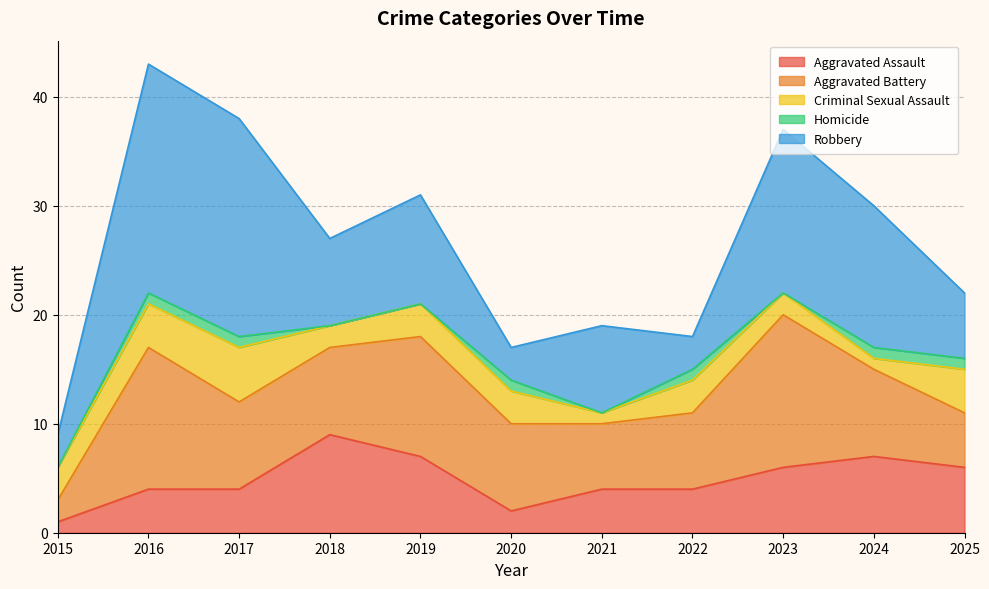

Reading left to right, transcribe all the data shown in this chart.

Aggravated Assault: 1	4	4	9	7	2	4	4	6	7	6
Aggravated Battery: 2	13	8	8	11	8	6	7	14	8	5
Criminal Sexual Assault: 3	4	5	2	3	3	1	3	2	1	4
Homicide: 0	1	1	0	0	1	0	1	0	1	1
Robbery: 3	21	20	8	10	3	8	3	15	13	6